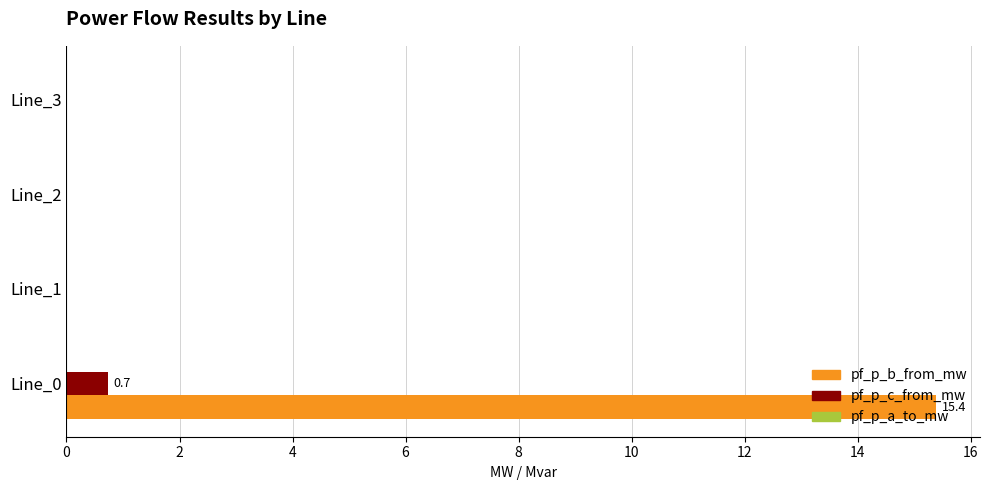

Between Line_0 and Line_3, which series saw the biggest shift?

pf_p_b_from_mw